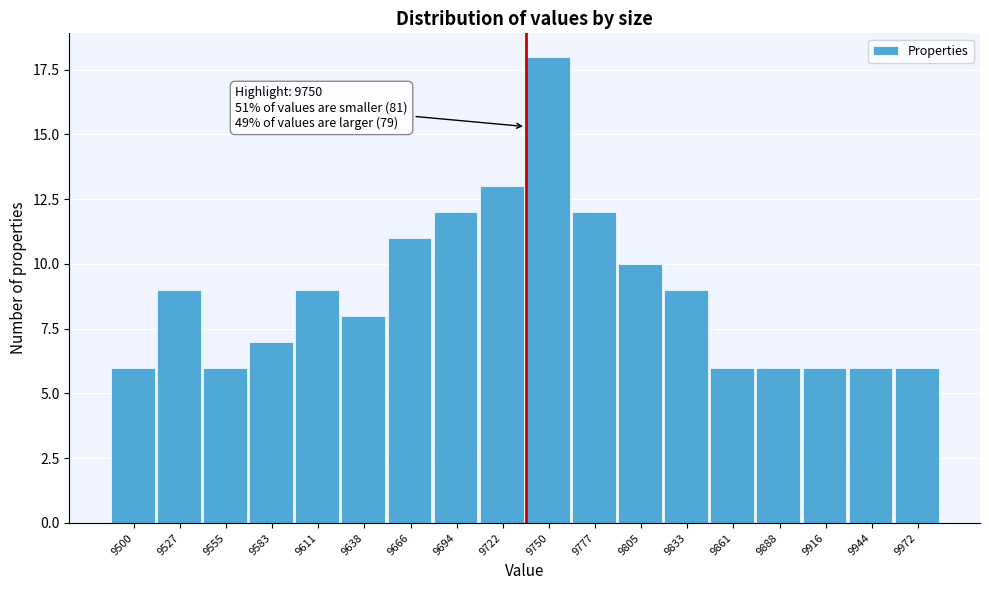

Reading left to right, extract all data points from this chart.

9500=6	9527=9	9555=6	9583=7	9611=9	9638=8	9666=11	9694=12	9722=13	9750=18	9777=12	9805=10	9833=9	9861=6	9888=6	9916=6	9944=6	9972=6